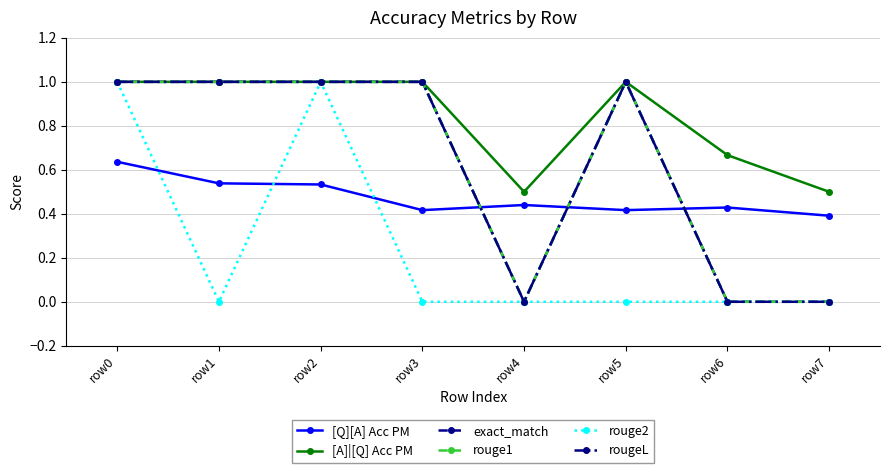

What is the total value across all series at row0?

5.6